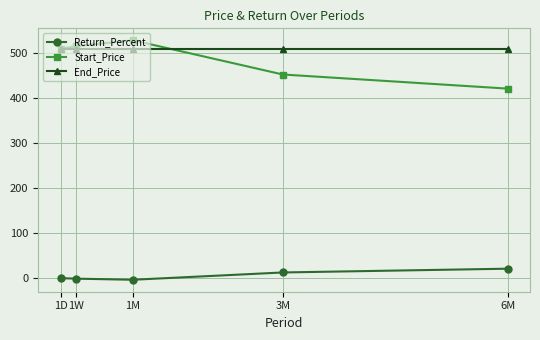

What is the greatest value displayed?

528.4